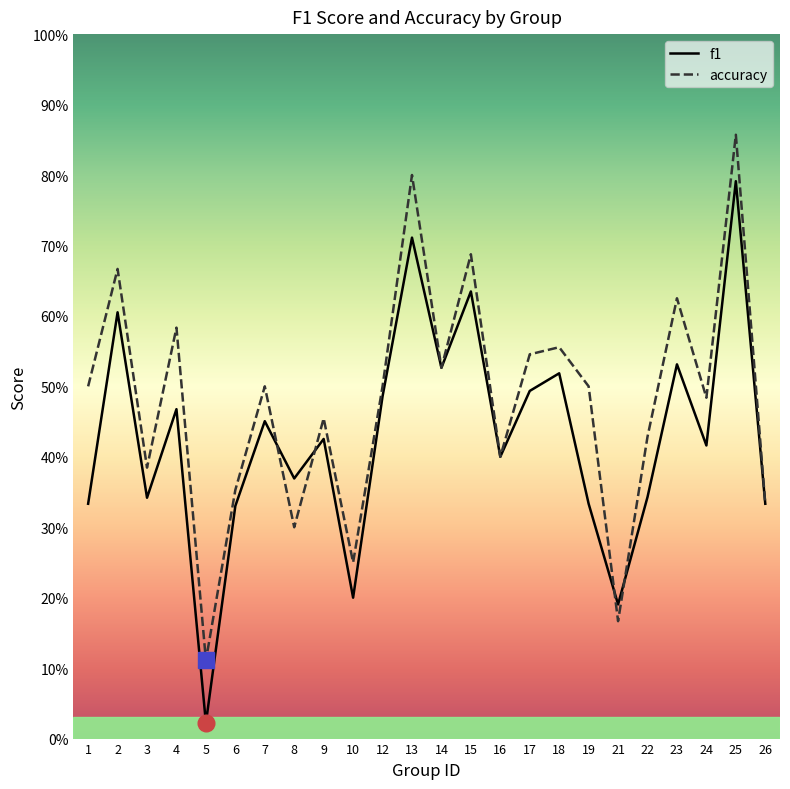

Where do accuracy and f1 first cross each other?

7 and 8